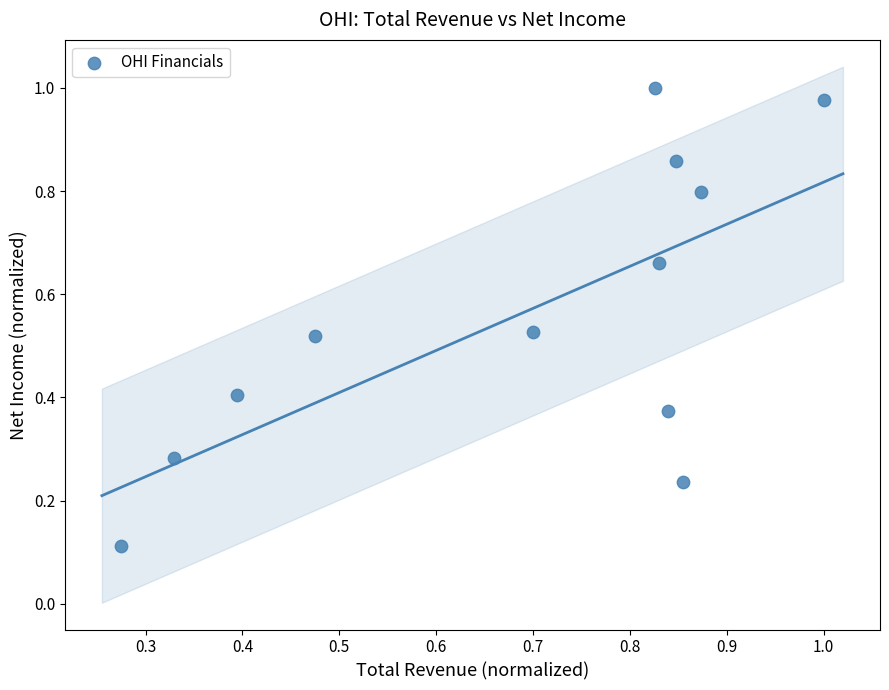

What is the average Y value?

0.6